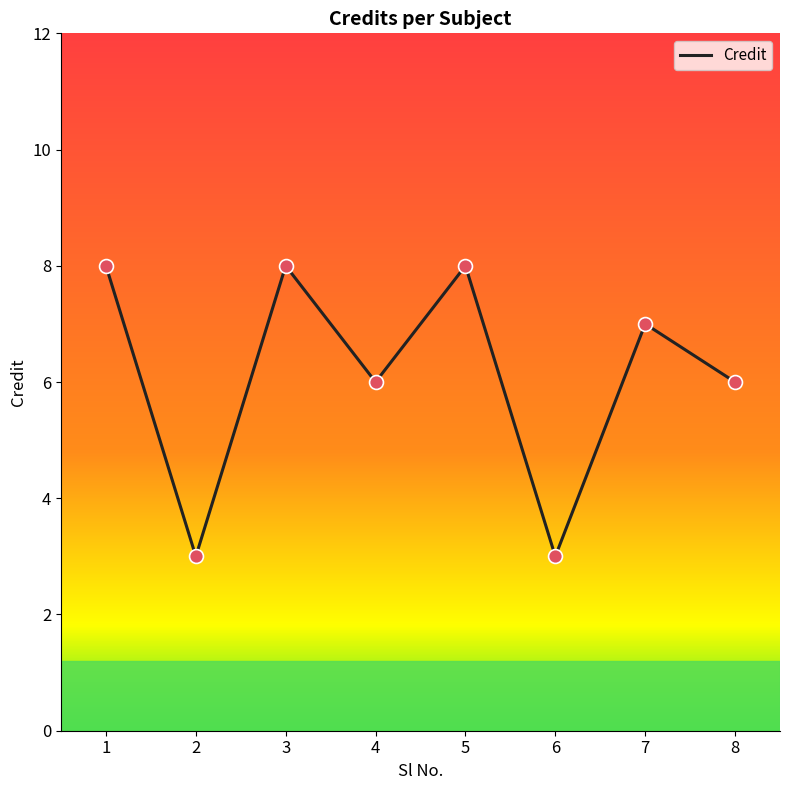

Between 6 and 4, which is larger?

4